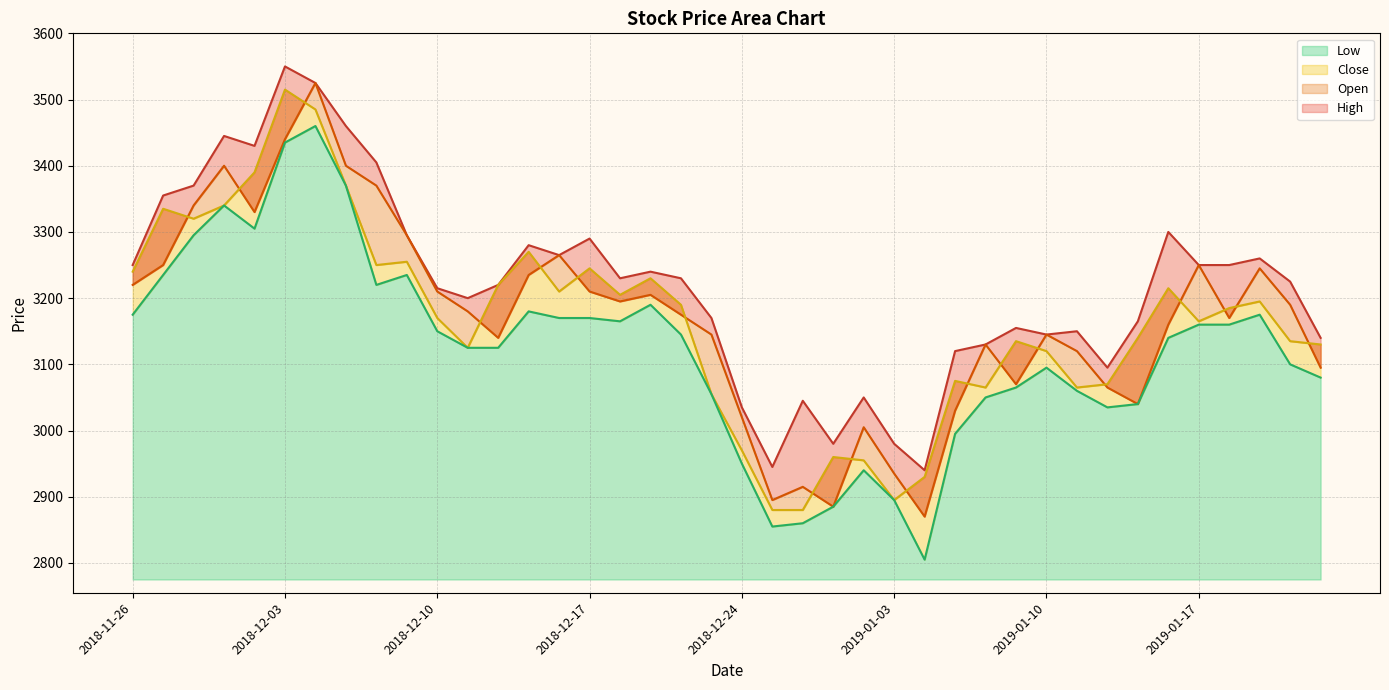

True or false: Low has a value of 3370 at 2018-12-05.

True